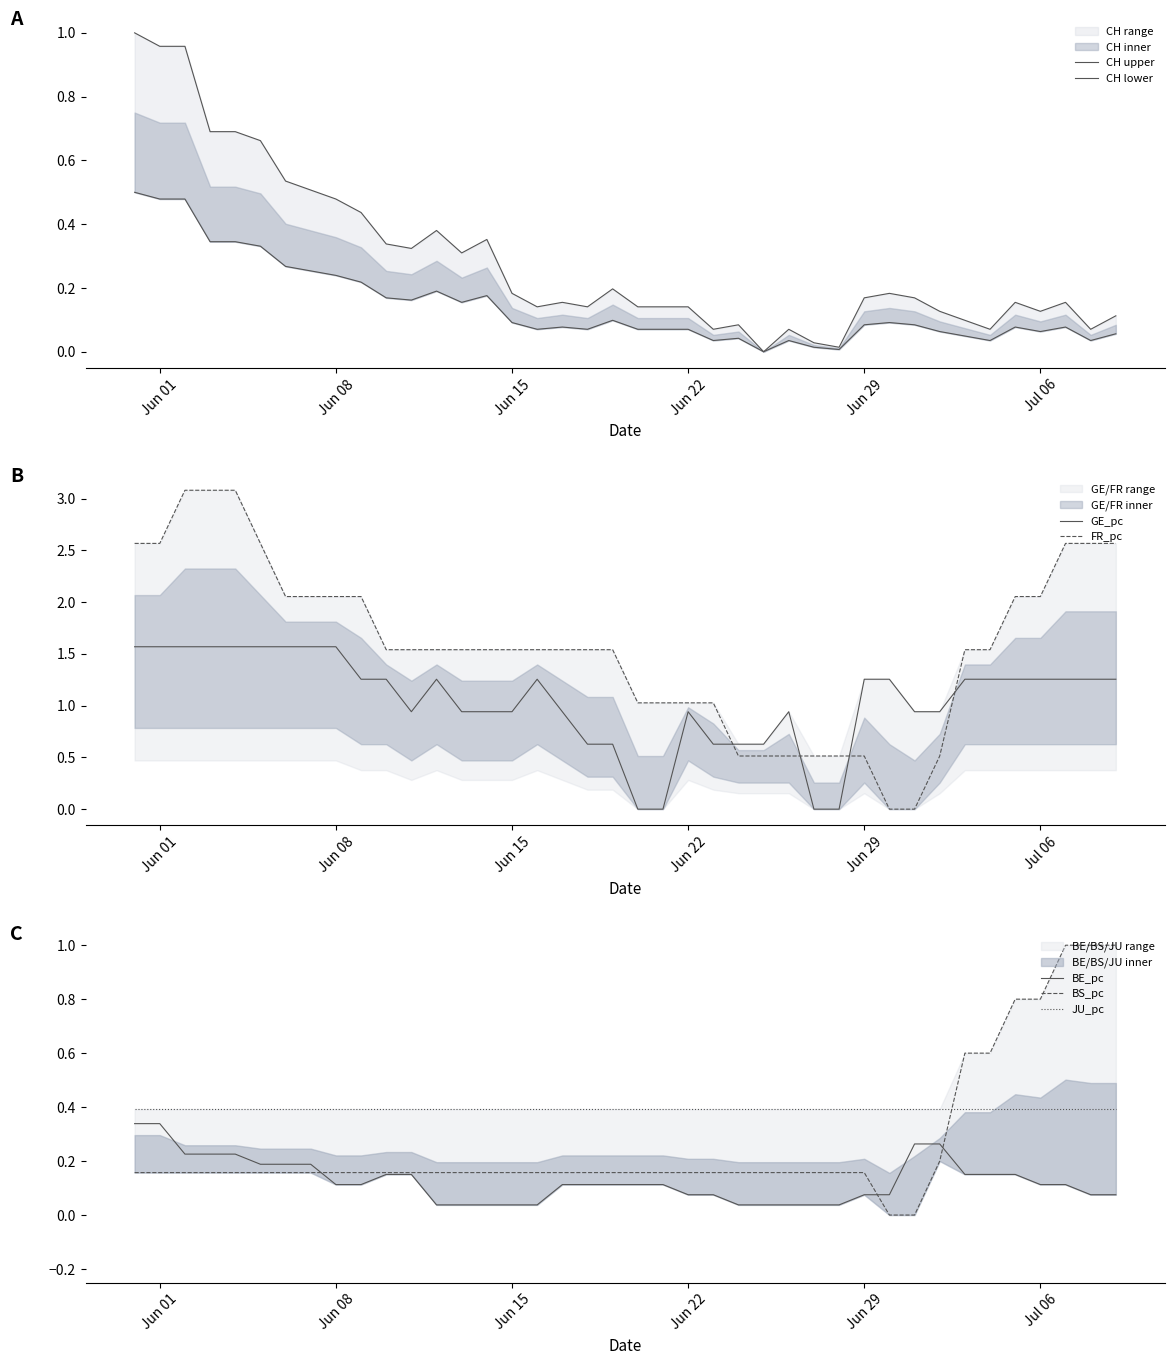

True or false: BE_pc and JU_pc intersect in this chart.

False